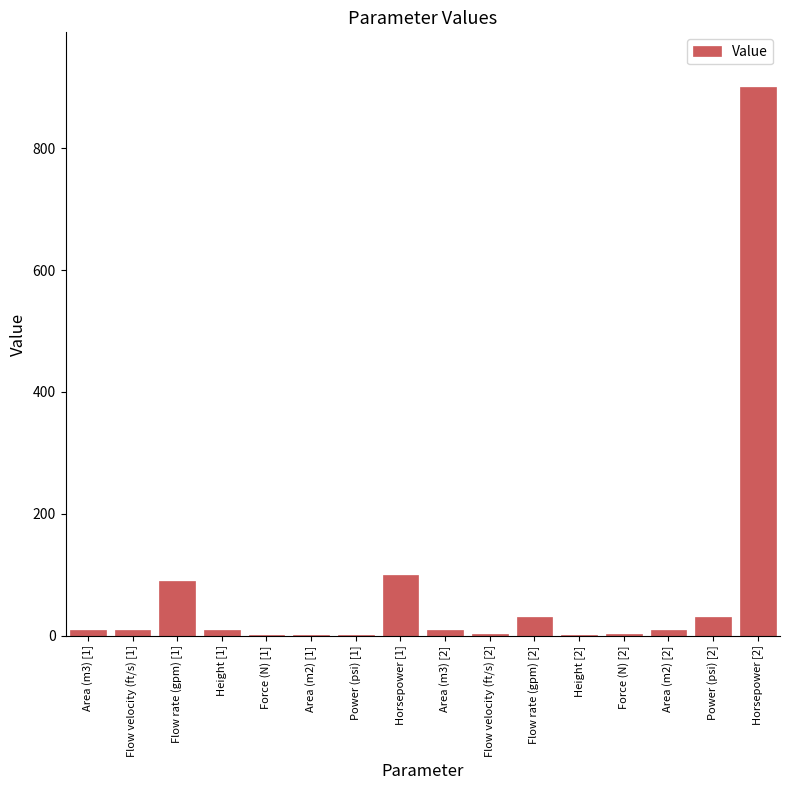

Read the value at Height [1].

9.0